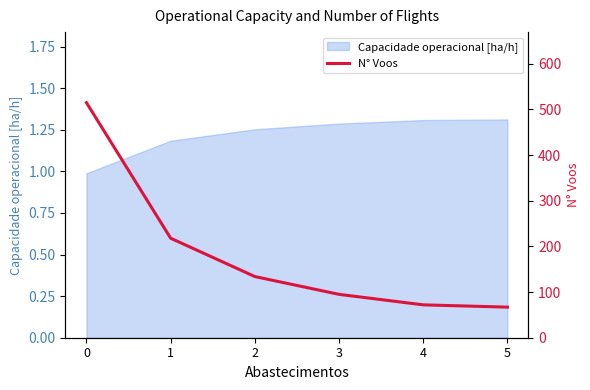

What is the value of the 3rd point from the left?

134